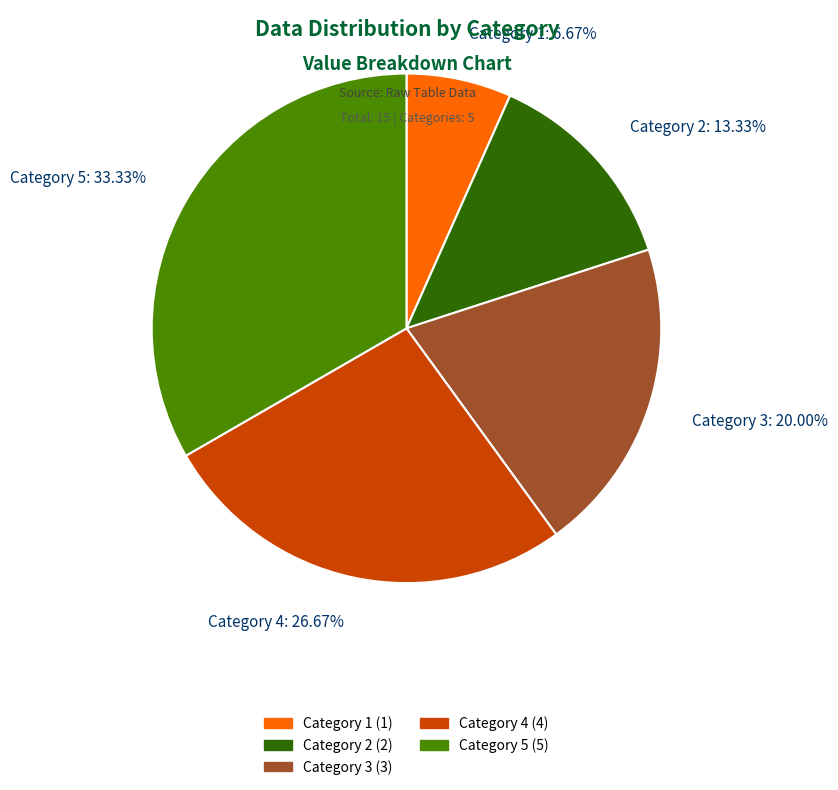

Which slice is the largest?

Category 5